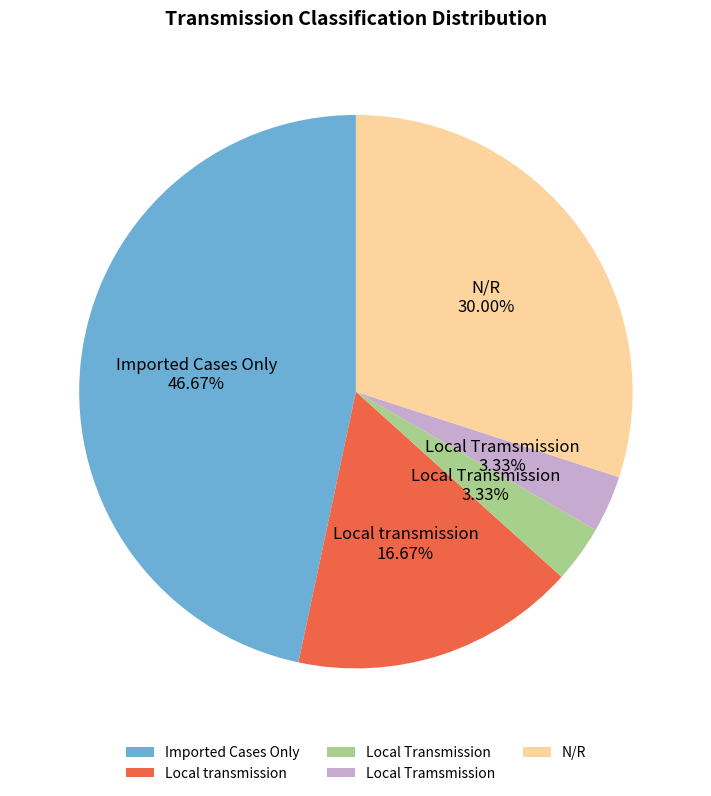

What is the largest slice in the pie chart?

Imported Cases Only